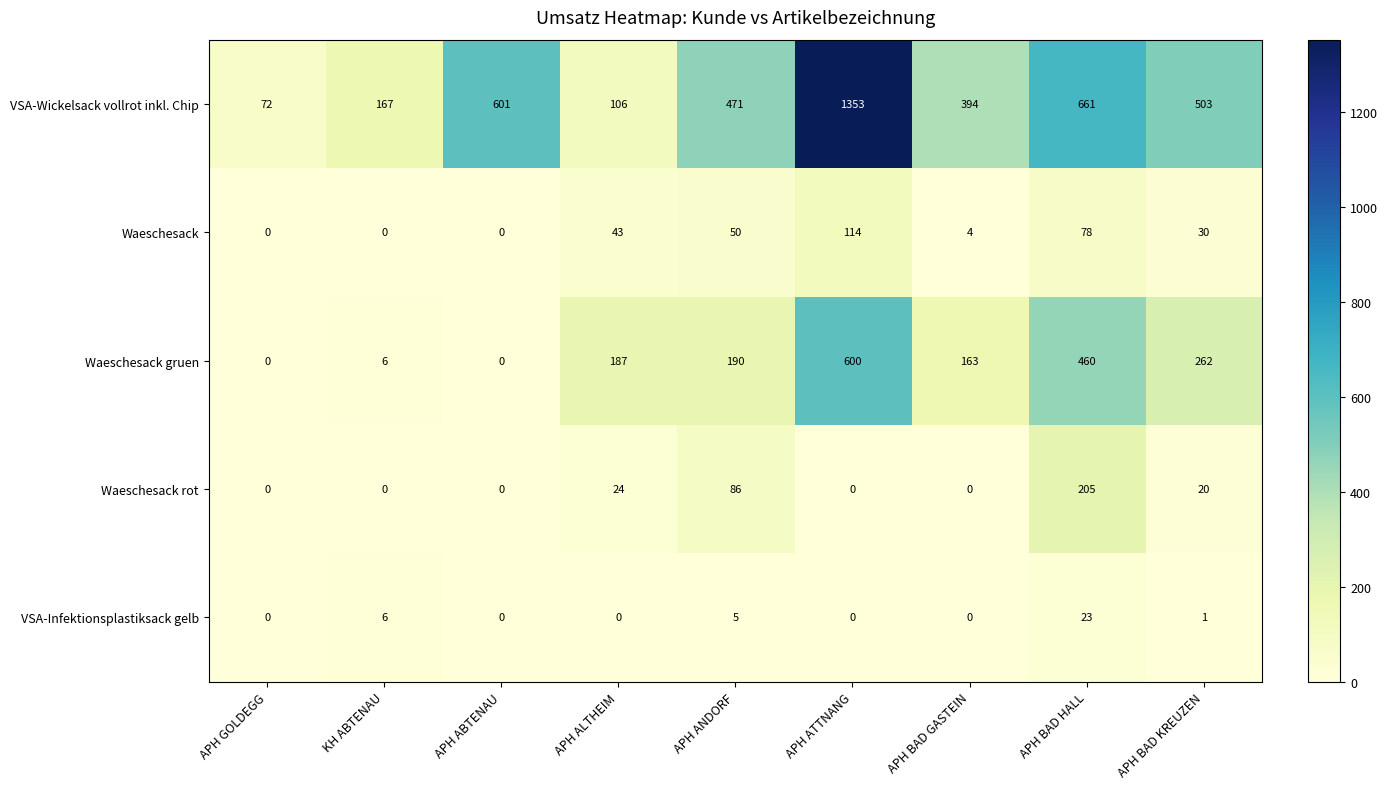

What is the sum of all Waeschesack rot values?

335